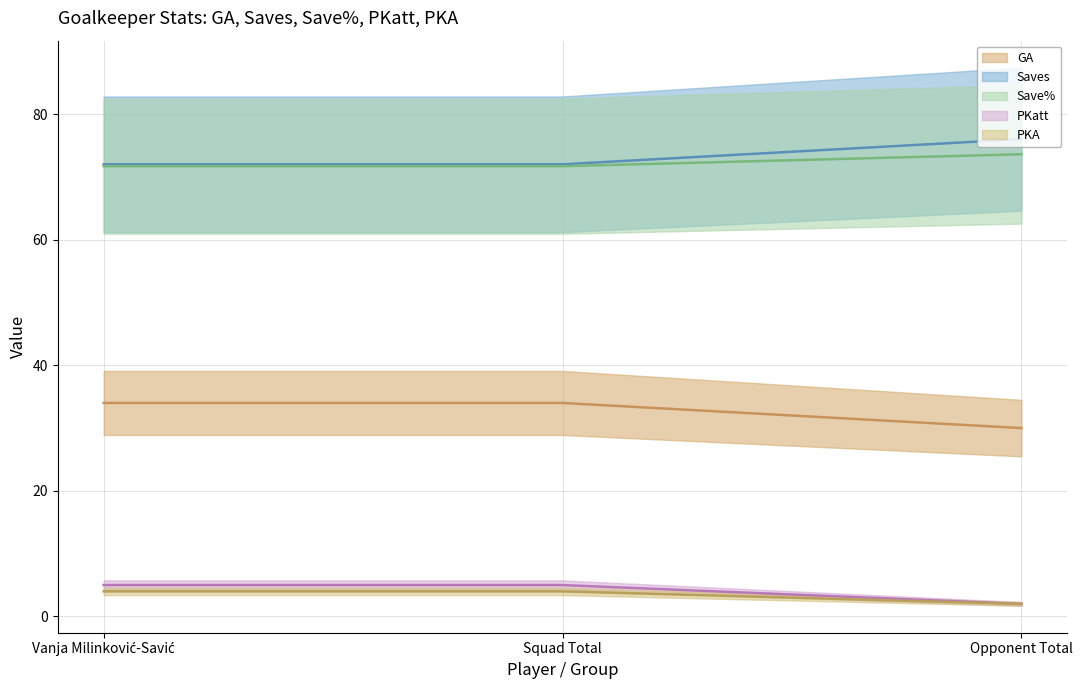

Is the value of Save% at Vanja Milinković-Savić greater than the value of PKatt at Squad Total?

Yes